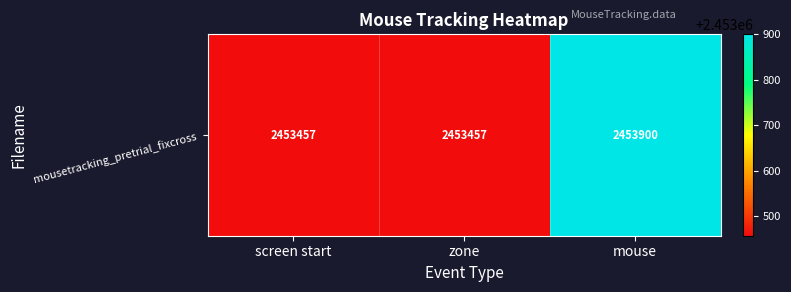

Rank the categories by value from lowest to highest.

screen start, zone, mouse